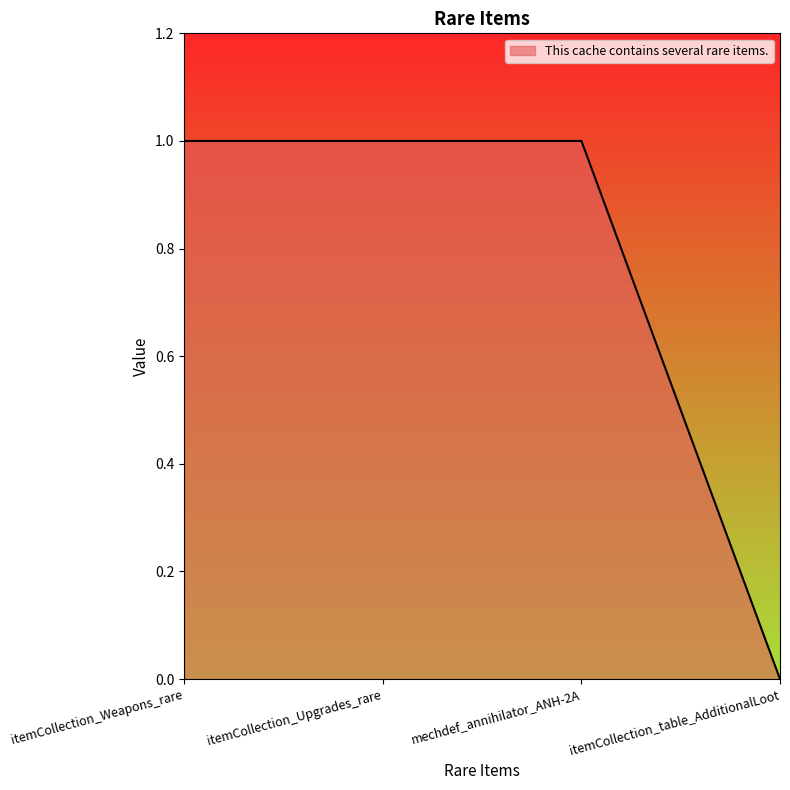

The value at itemCollection_Weapons_rare is 2. True or false?

False